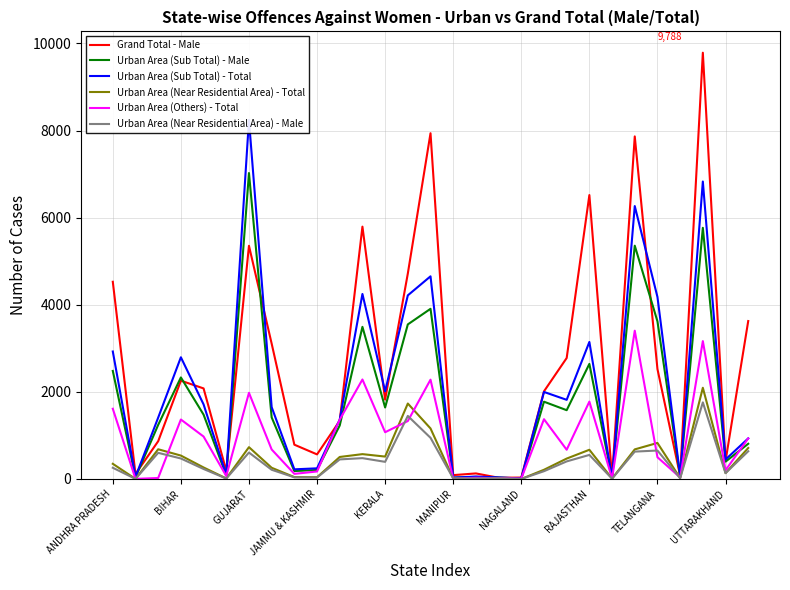

What is the value of the Urban Area (Sub Total) - Male point at the 11th from the left?

1228